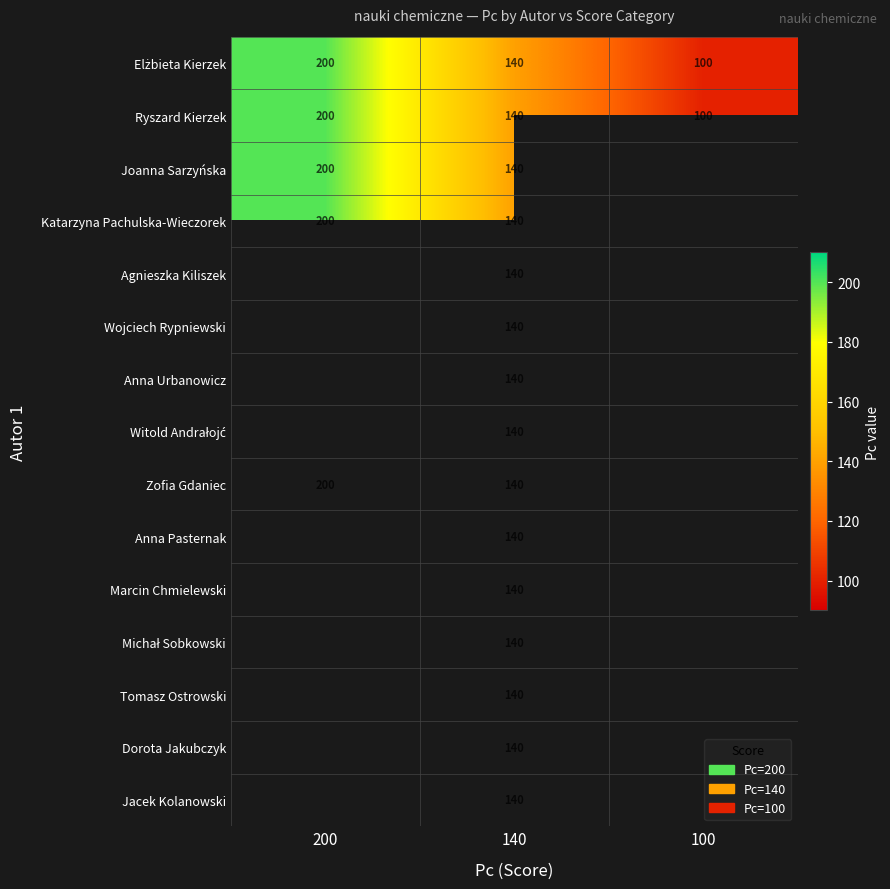

Which label corresponds to the smallest value in the chart?

100